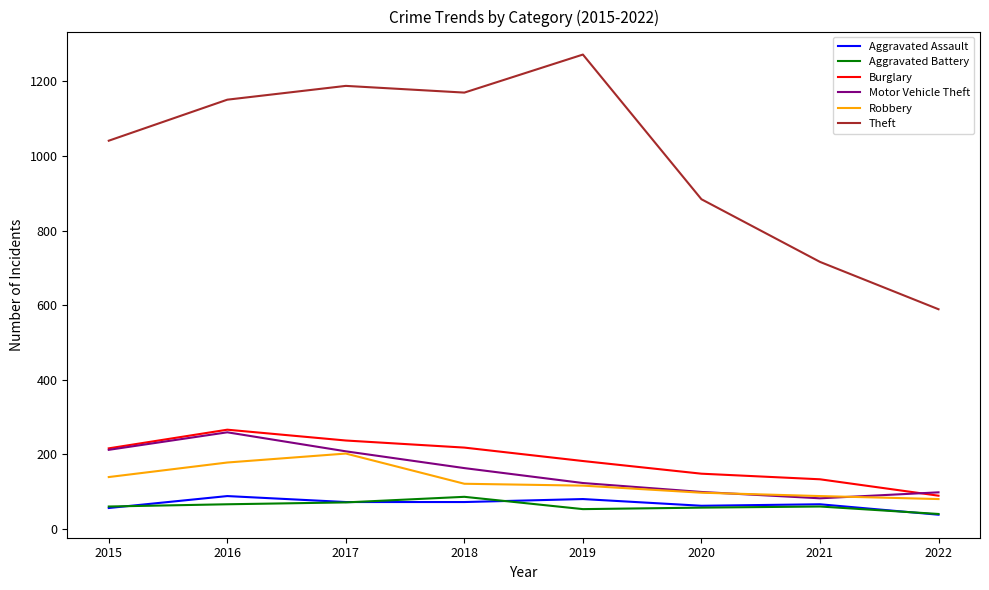

Is it true that Theft equals 1466 at 2015?

False